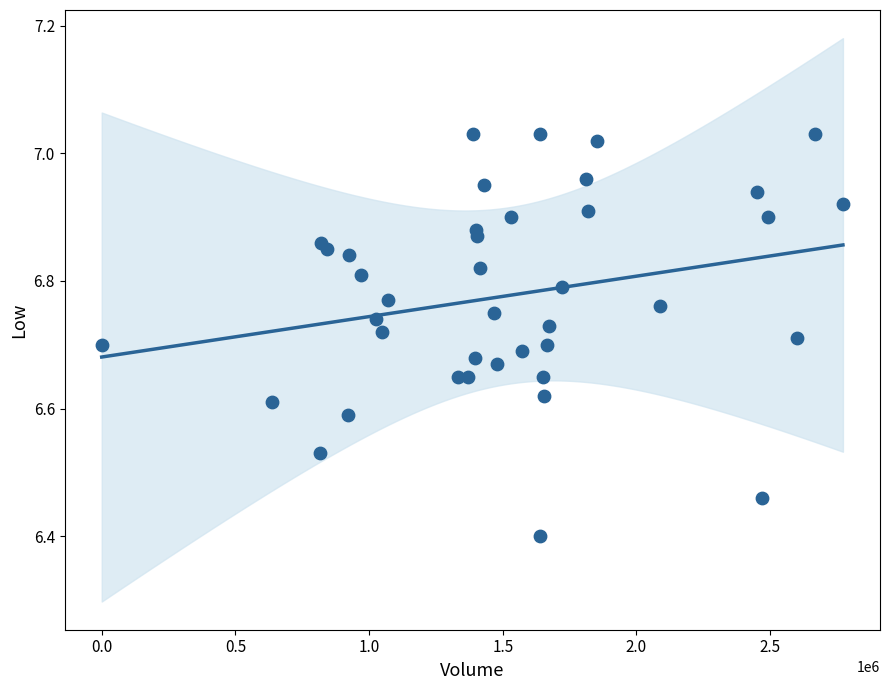

What is the range of Y values (max minus min)?

0.6